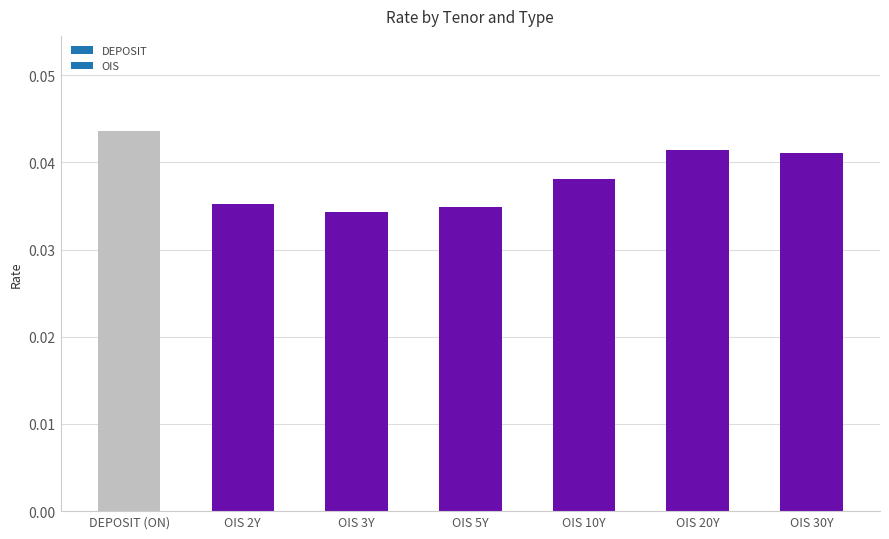

Are the bars horizontal?

No